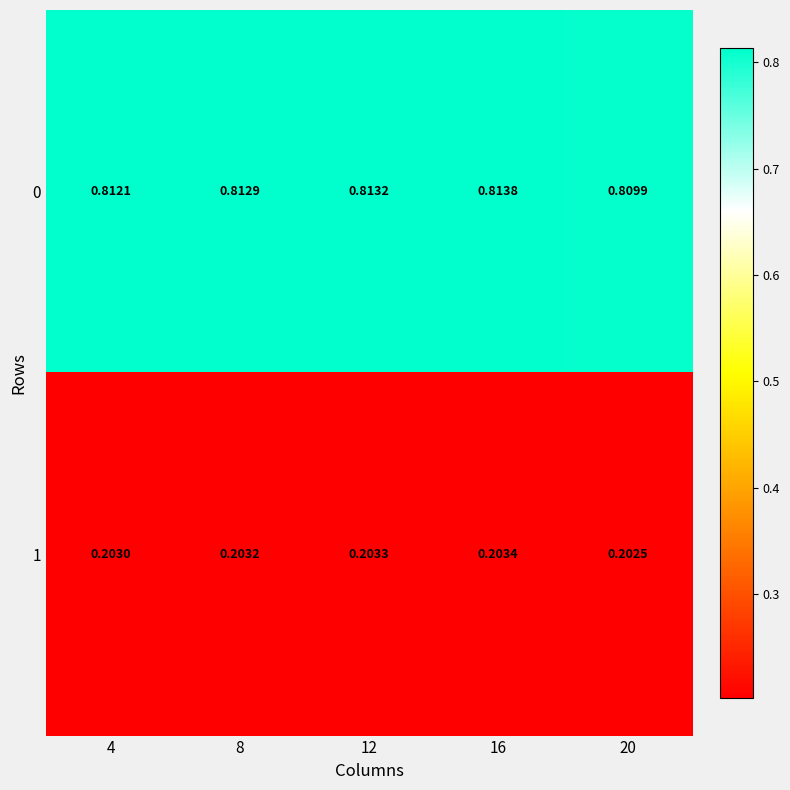

Rank the series by their maximum value, from highest to lowest.

0, 1